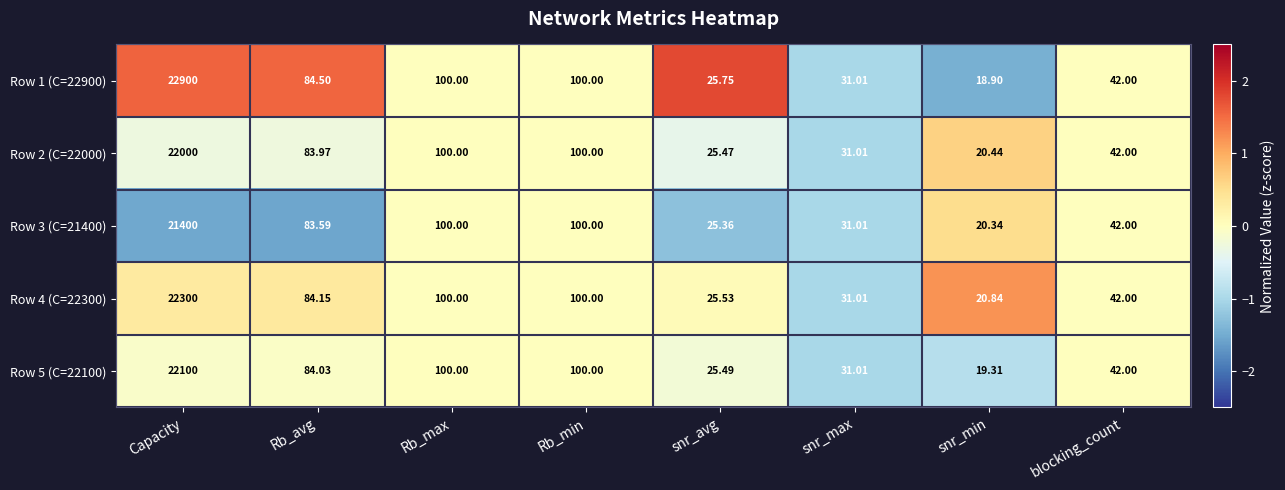

How many data points does each series have?

8